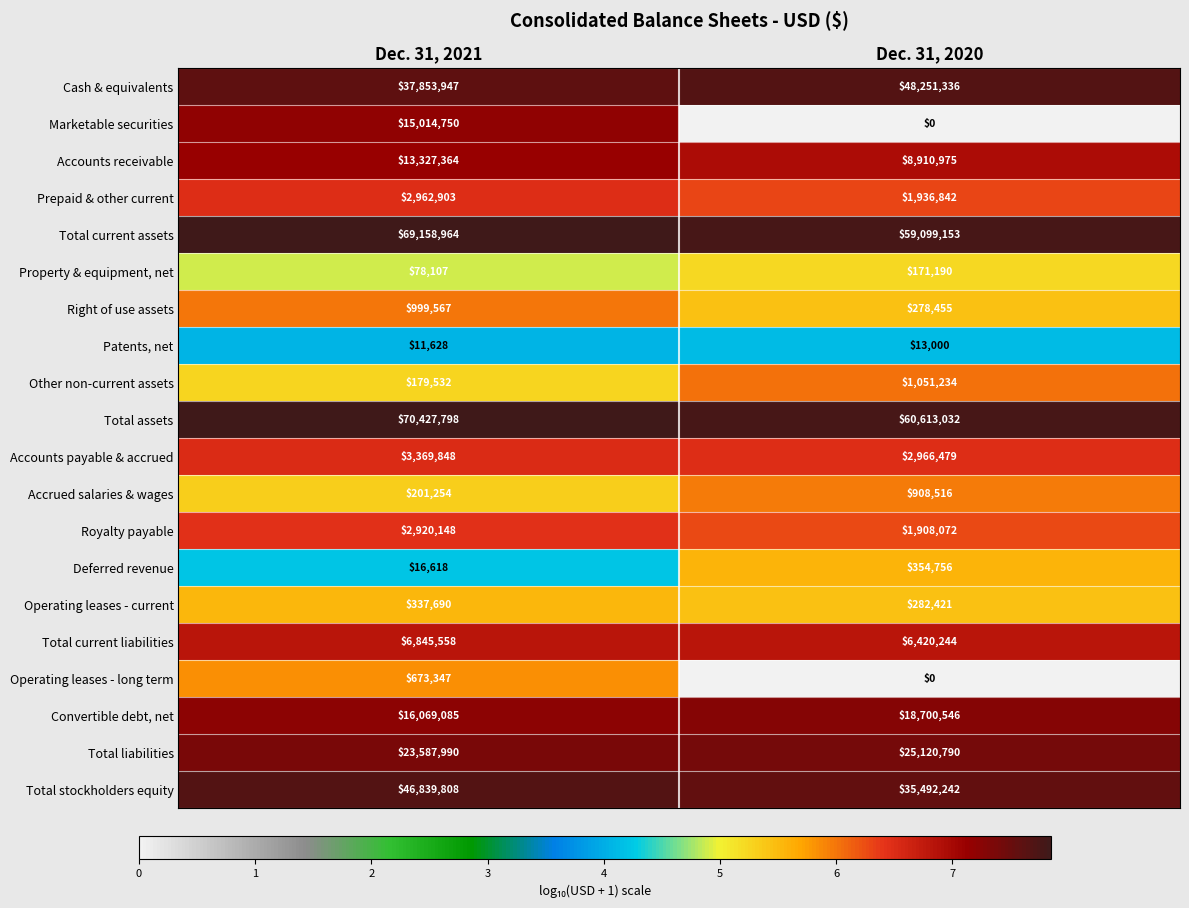

What is the approximate value of Cash & equivalents at Dec. 31, 2021?

37853947